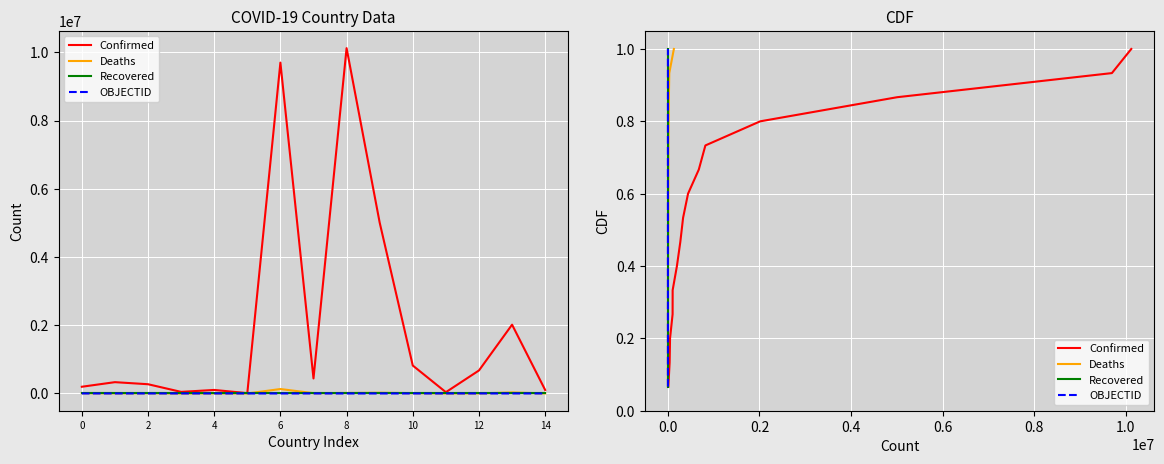

How many lines are shown in the chart?

4